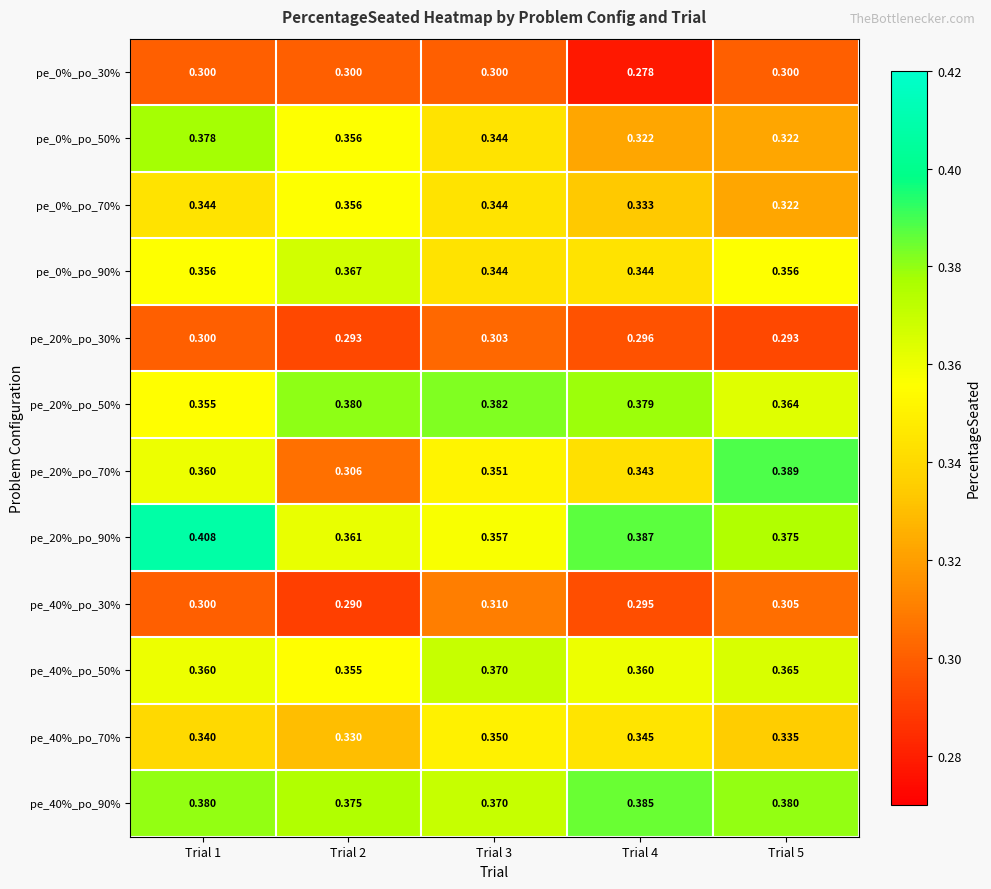

List the series in order of their peak value, lowest first.

pe_0%_po_30%, pe_20%_po_30%, pe_40%_po_30%, pe_40%_po_70%, pe_0%_po_70%, pe_0%_po_90%, pe_40%_po_50%, pe_0%_po_50%, pe_20%_po_50%, pe_40%_po_90%, pe_20%_po_70%, pe_20%_po_90%